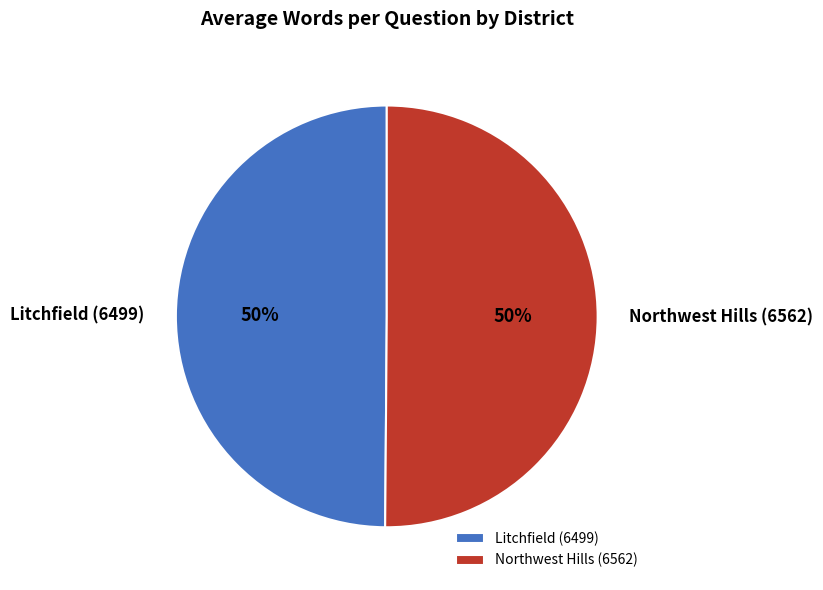

Approximately how many times larger is the value at Northwest Hills (6562) compared to Litchfield (6499)?

1.0